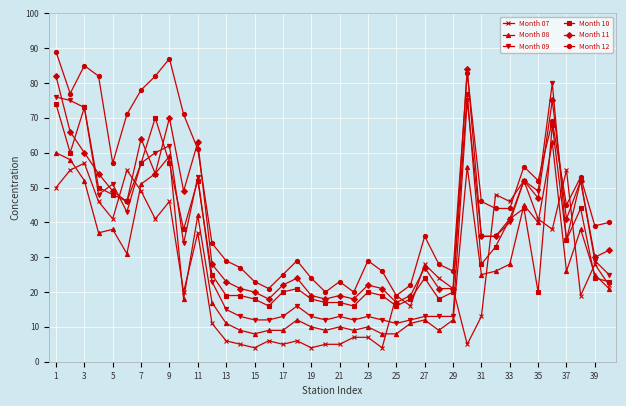

True or false: Month 07 has more than 0 interior local peaks.

True